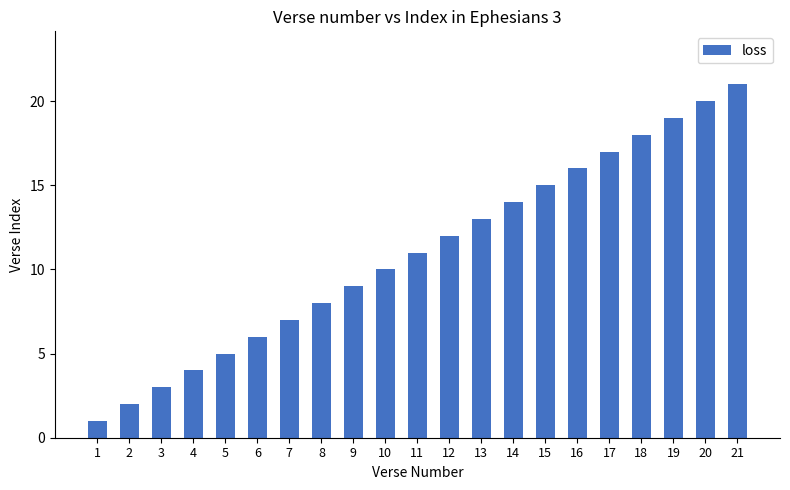

What is the value of the 18th bar from the left?

18